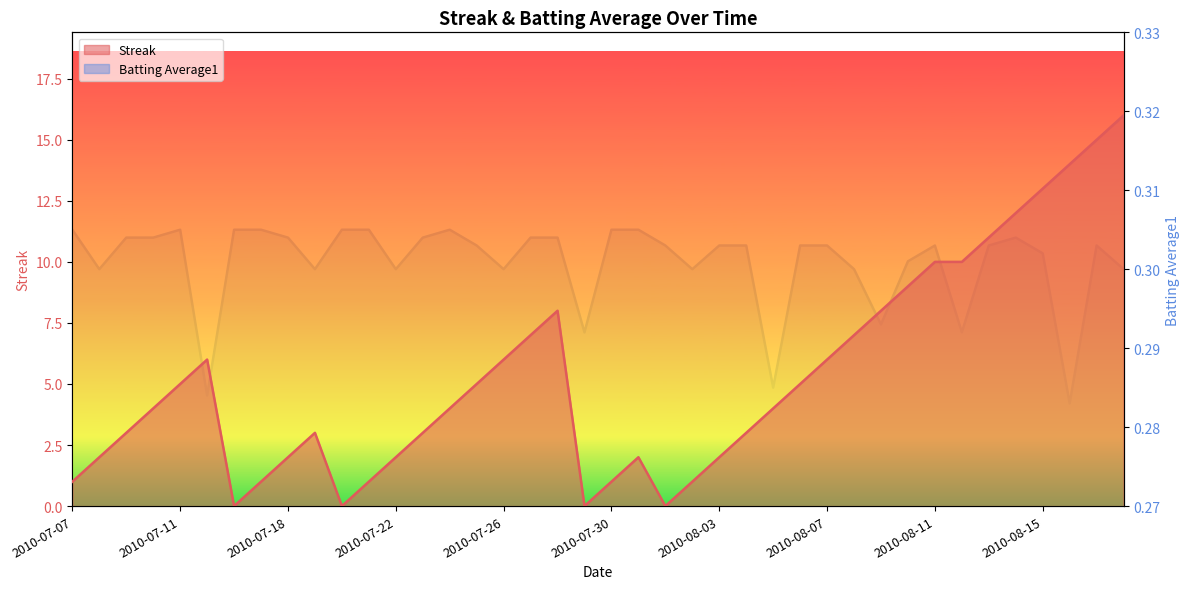

True or false: Batting Average1 has more than 2 interior local peaks.

True